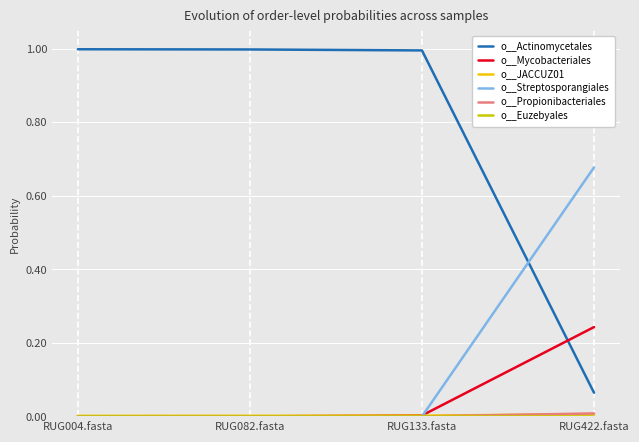

Which series has the widest spread of values?

o__Actinomycetales